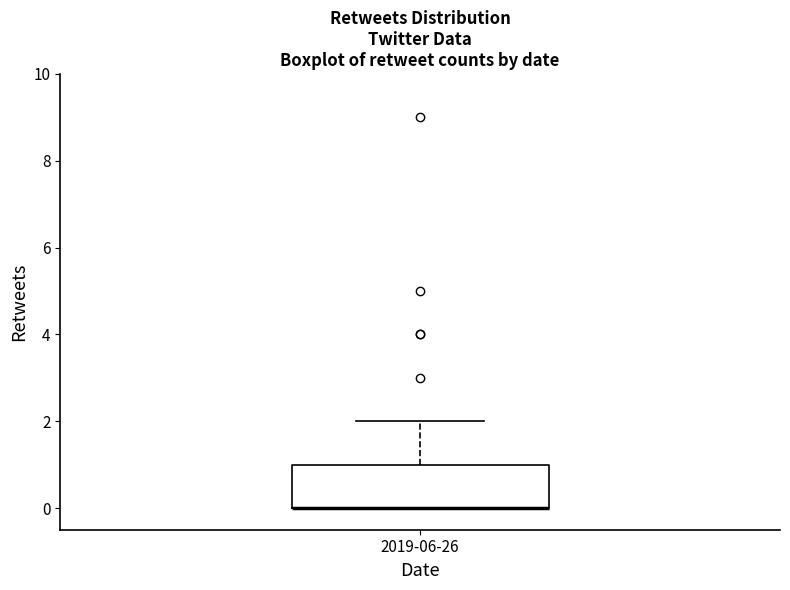

Where does the upper whisker of the box for 2019-06-26 end on the y-axis? The values are not printed on the chart, so give them approximately, as read against the axis.

2